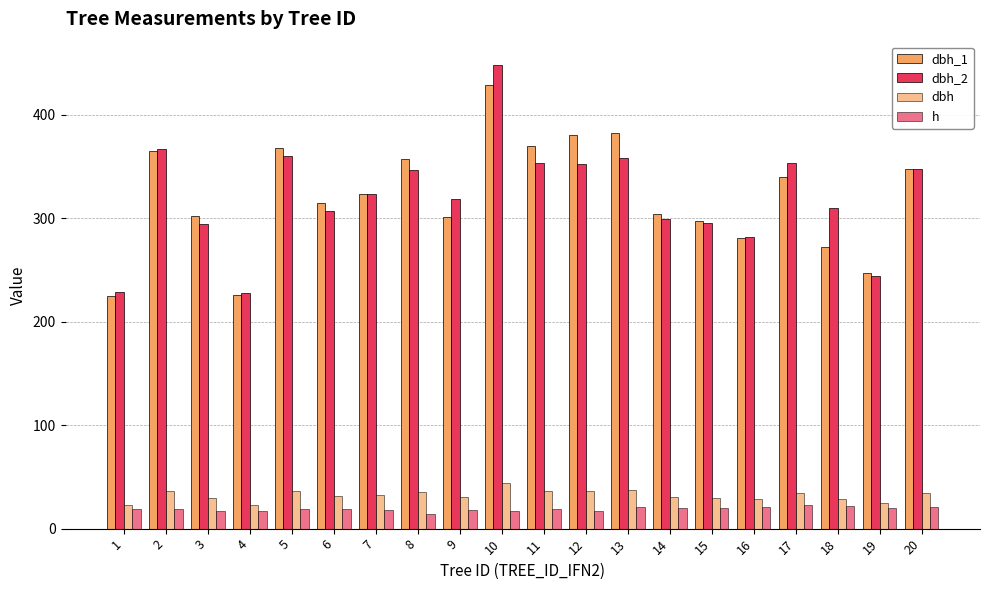

Rank the categories by dbh_1 value from highest to lowest.

10, 13, 12, 11, 5, 2, 8, 20, 17, 7, 6, 14, 3, 9, 15, 16, 18, 19, 4, 1